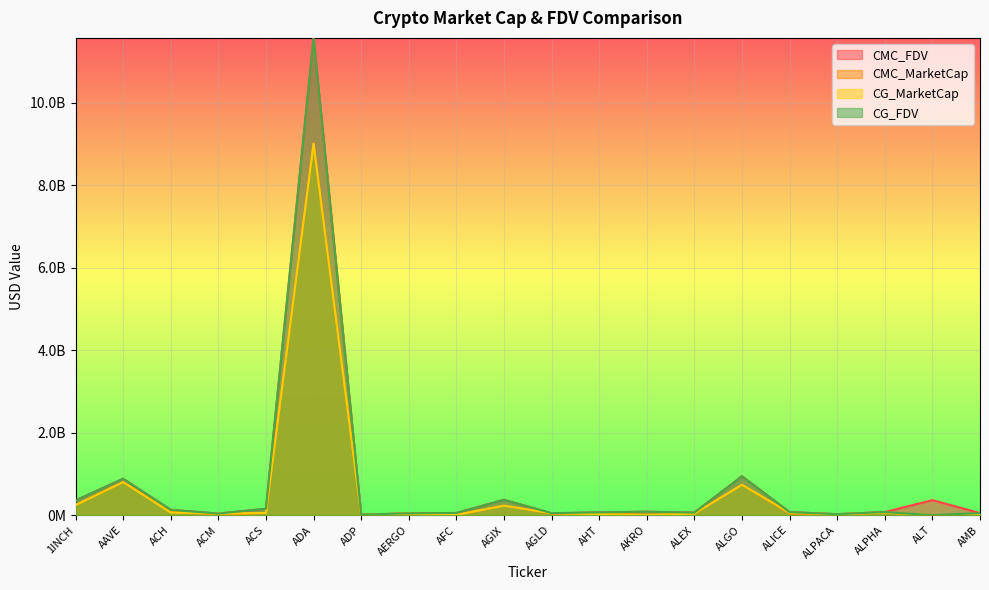

Does the chart display data point markers on the line(s)?

No